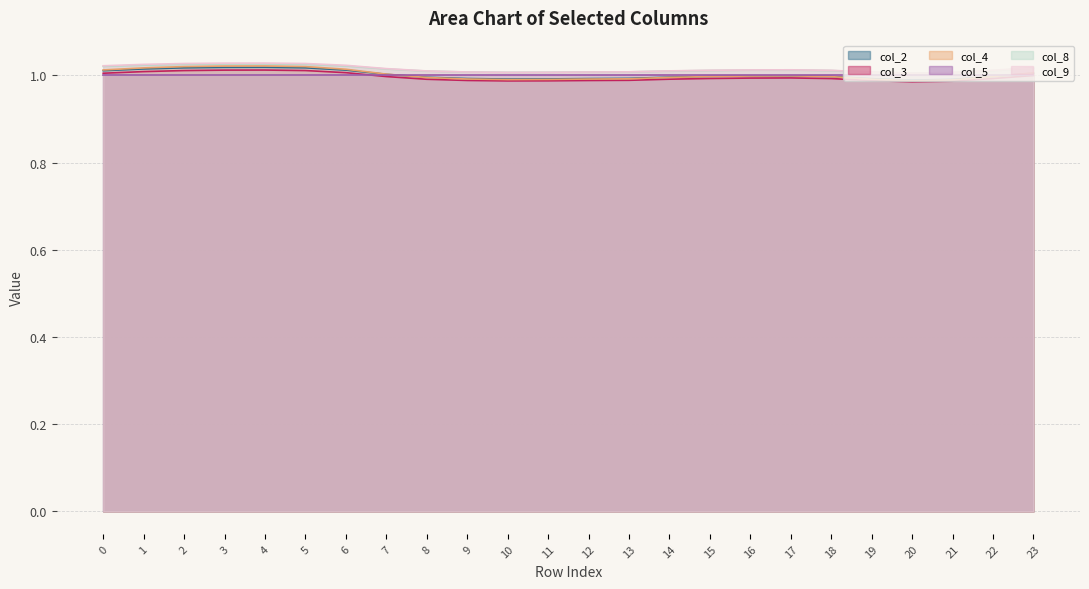

Is the value of col_4 at 5 greater than the value of col_2 at 9?

Yes